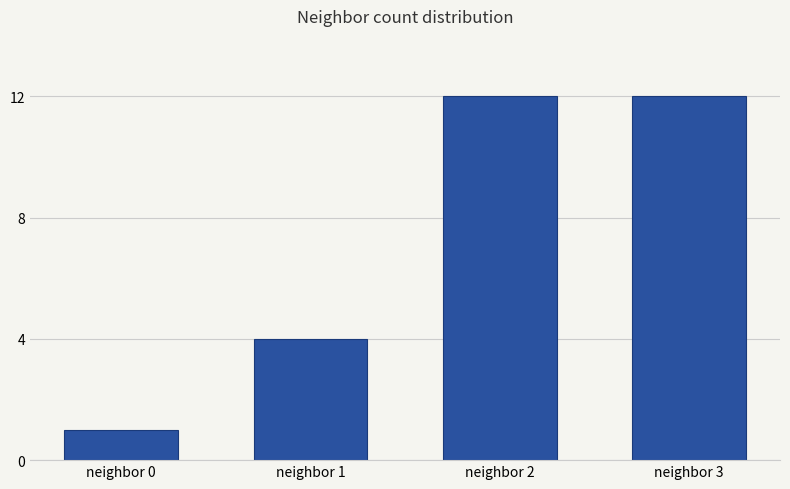

Reading left to right, list all the values displayed in this chart.

1	4	12	12